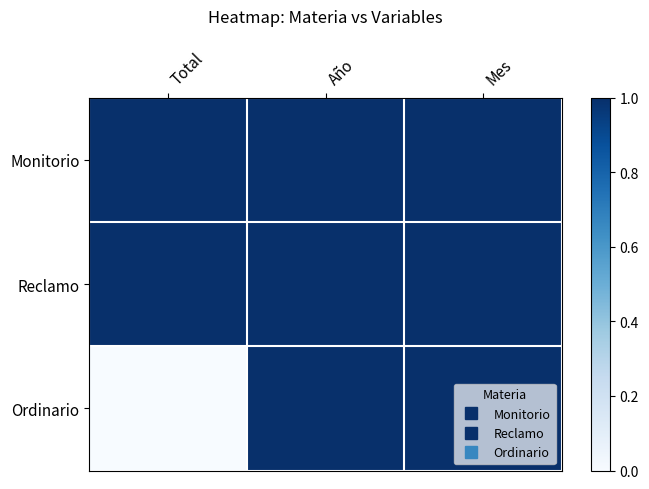

Rank the series by their maximum value, from lowest to highest.

Monitorio, Reclamo, Ordinario